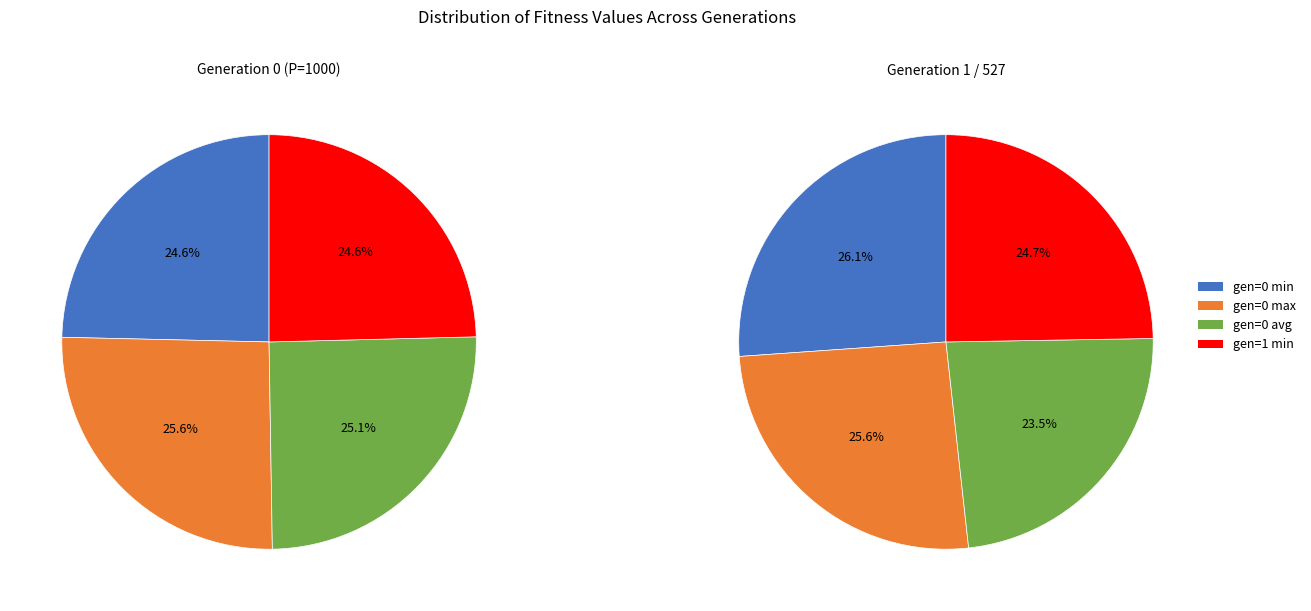

Is it true that gen=0 avg is 6% of the pie?

False